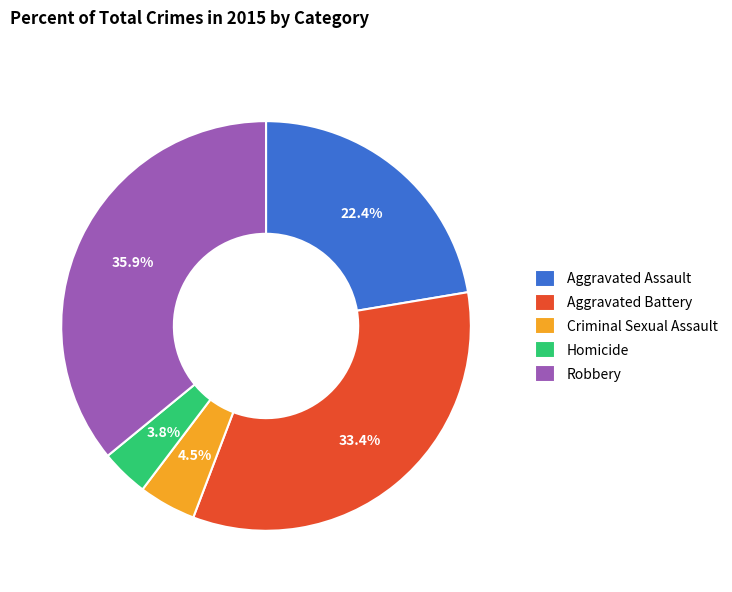

Between Robbery and Homicide, which is larger?

Robbery